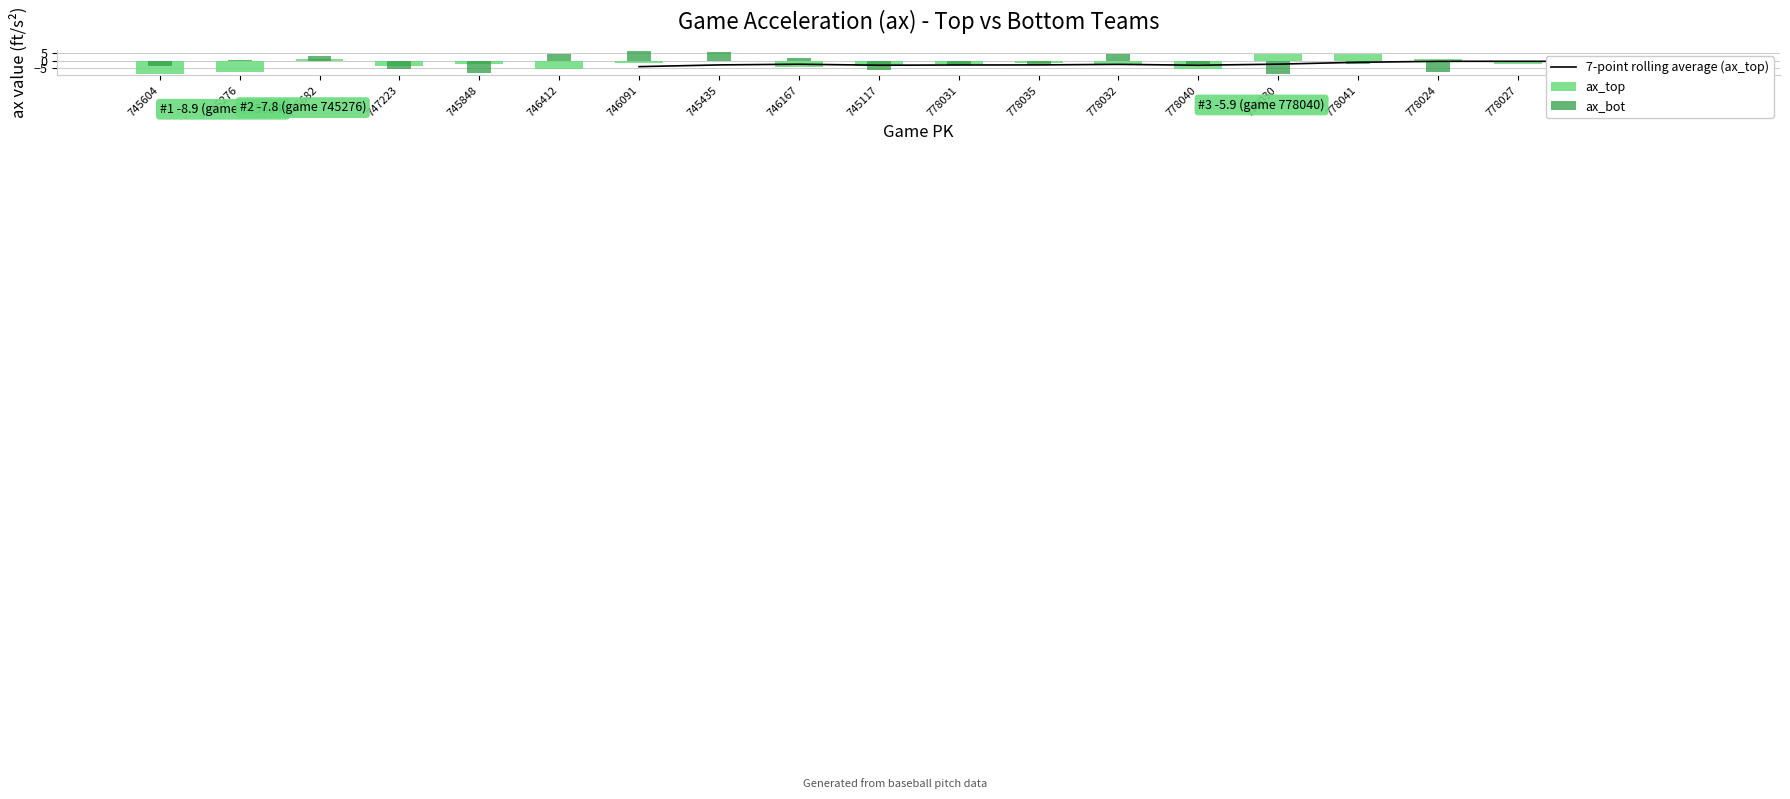

At which label is ax_top closest to -2?

745848